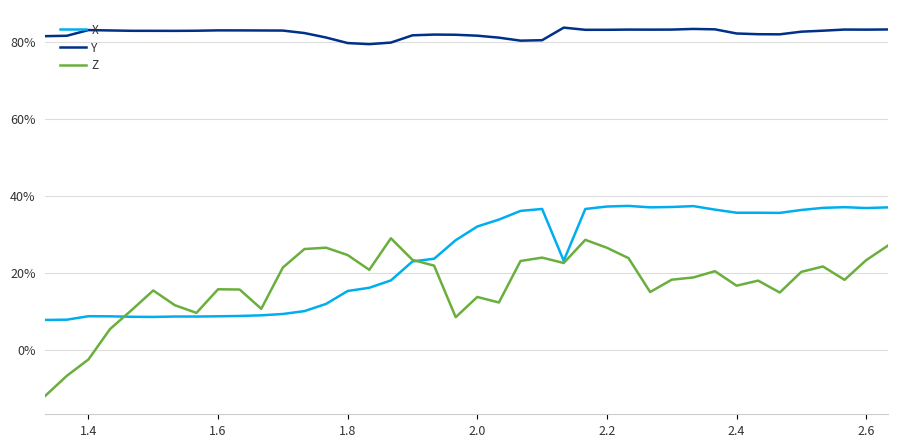

What are all the series names shown in the legend?

X, Y, Z